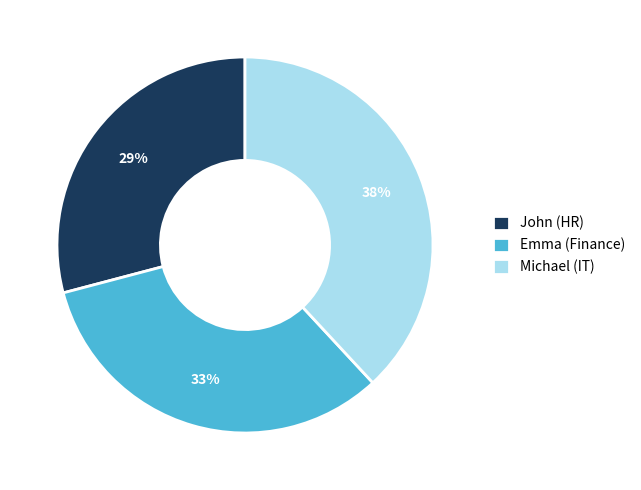

Which category has the biggest portion of the pie?

Michael (IT)